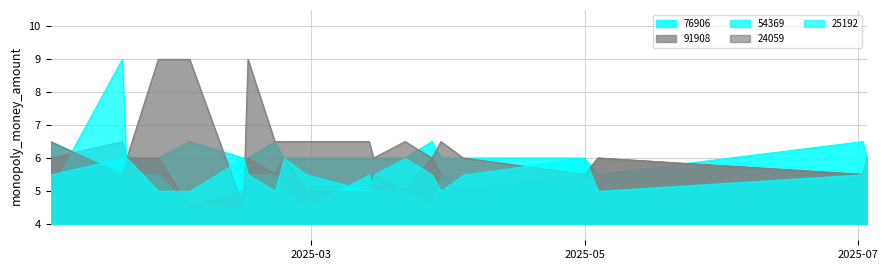

Which series has the largest range (max minus min)?

91908